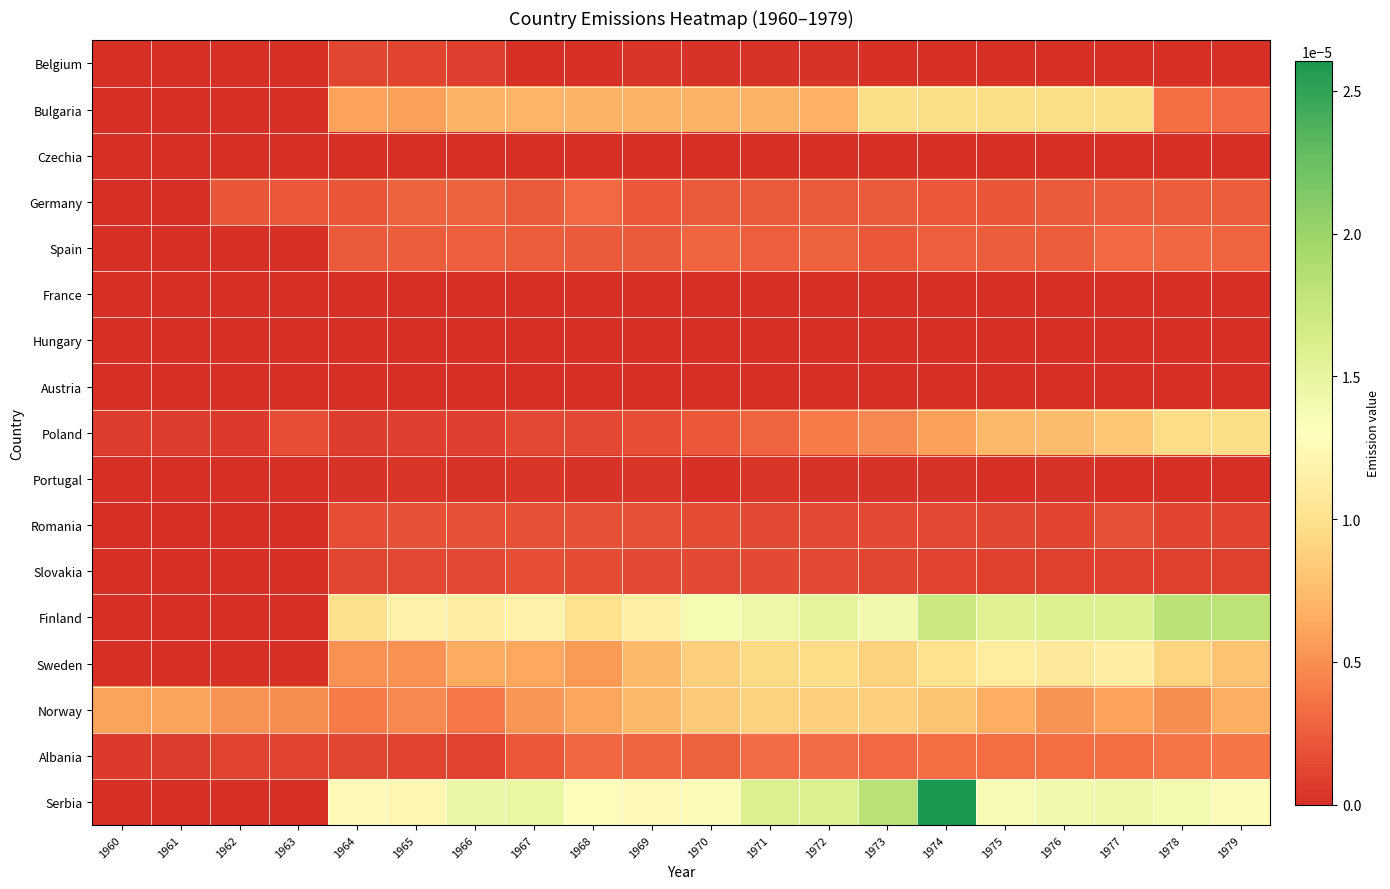

At which category is the sum across all series the highest?

1974